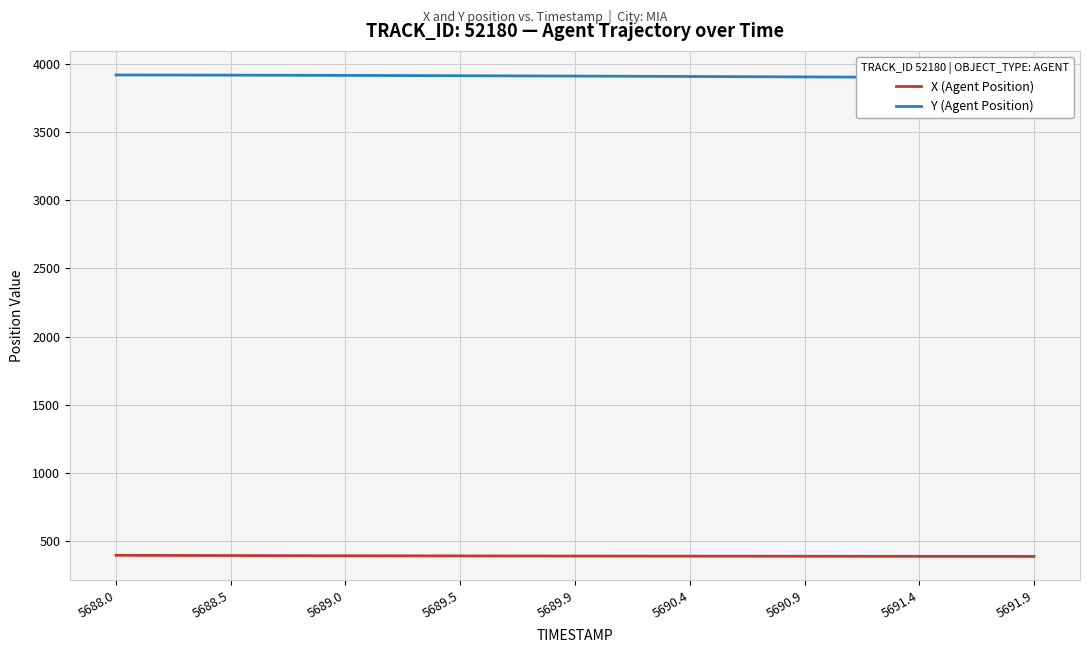

True or false: X (Agent Position) has a value of 396.4 at 5688.0.

True